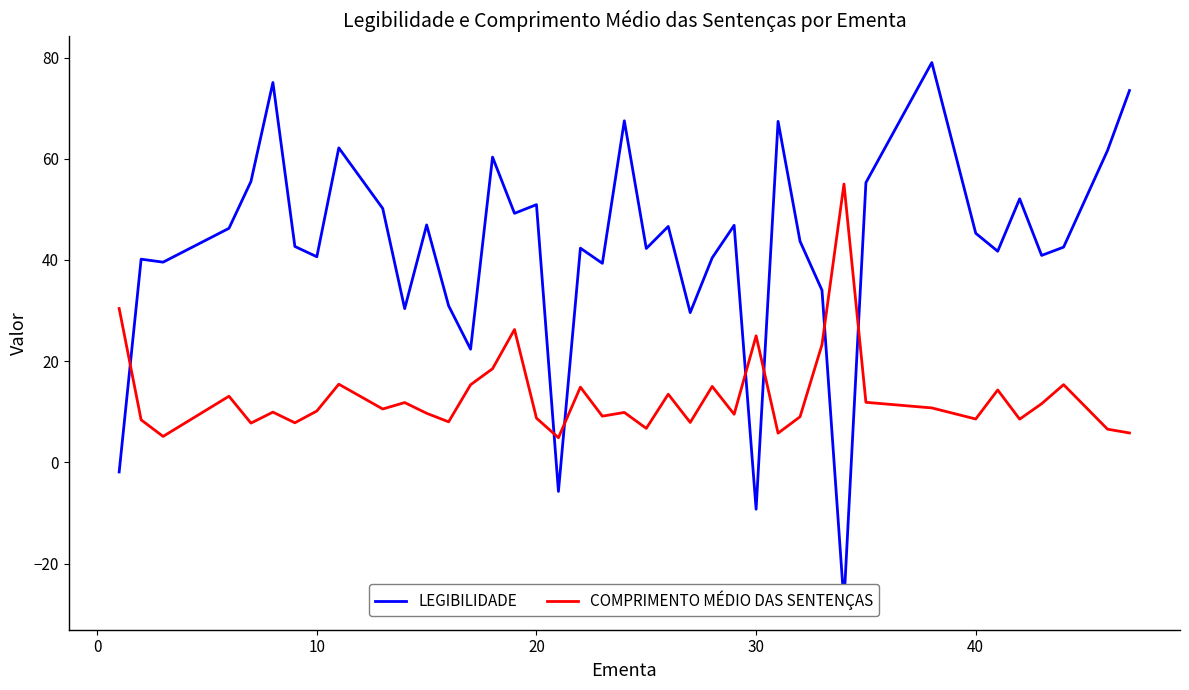

Rank the series by their average value, from highest to lowest.

LEGIBILIDADE, COMPRIMENTO MÉDIO DAS SENTENÇAS